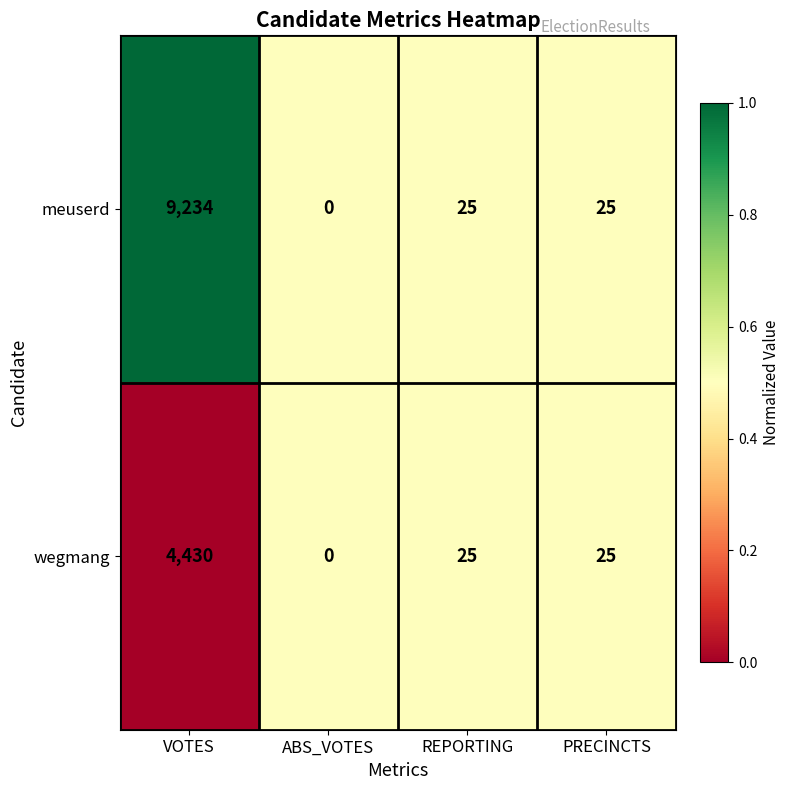

Where does the wegmang series first go above 25?

VOTES